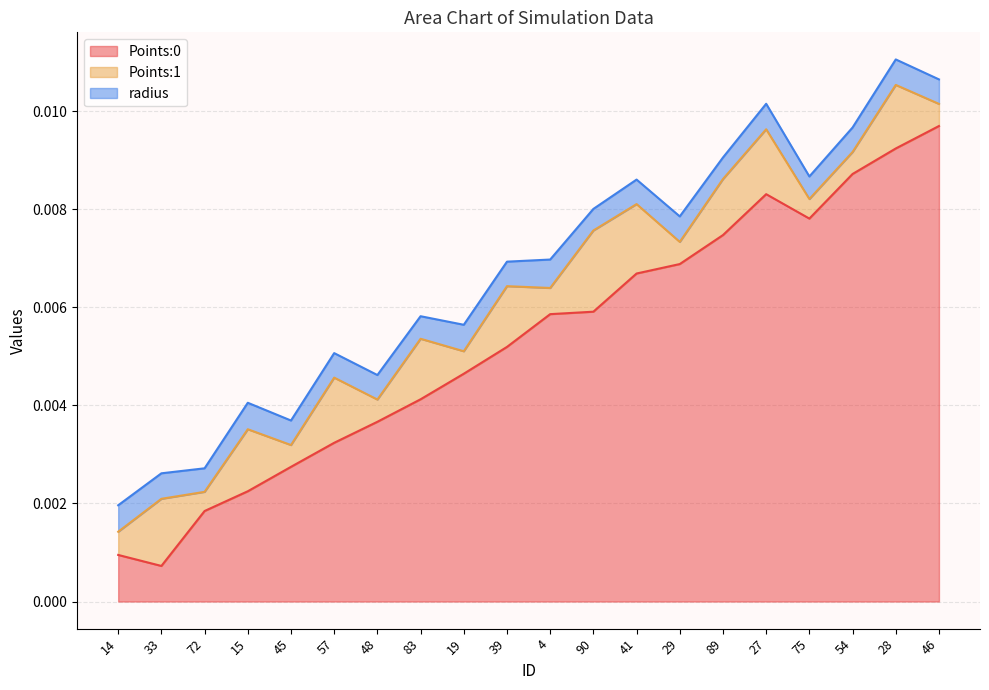

Which label corresponds to the smallest value in the chart?

72